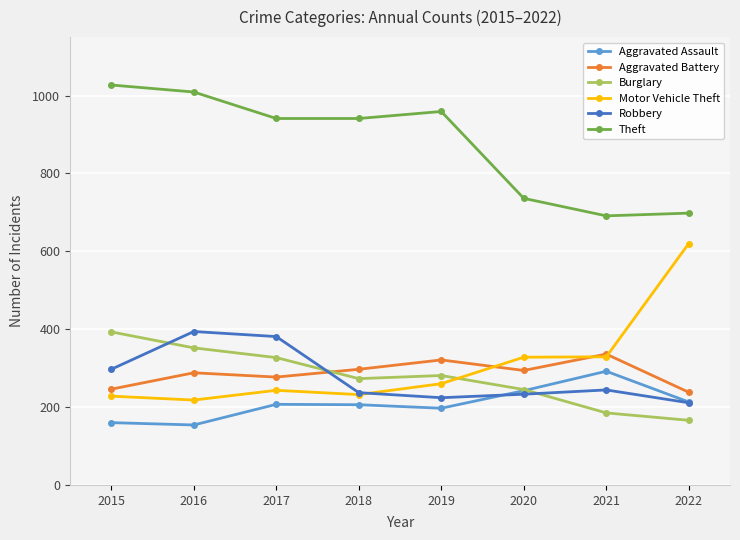

True or false: Theft and Robbery intersect in this chart.

False